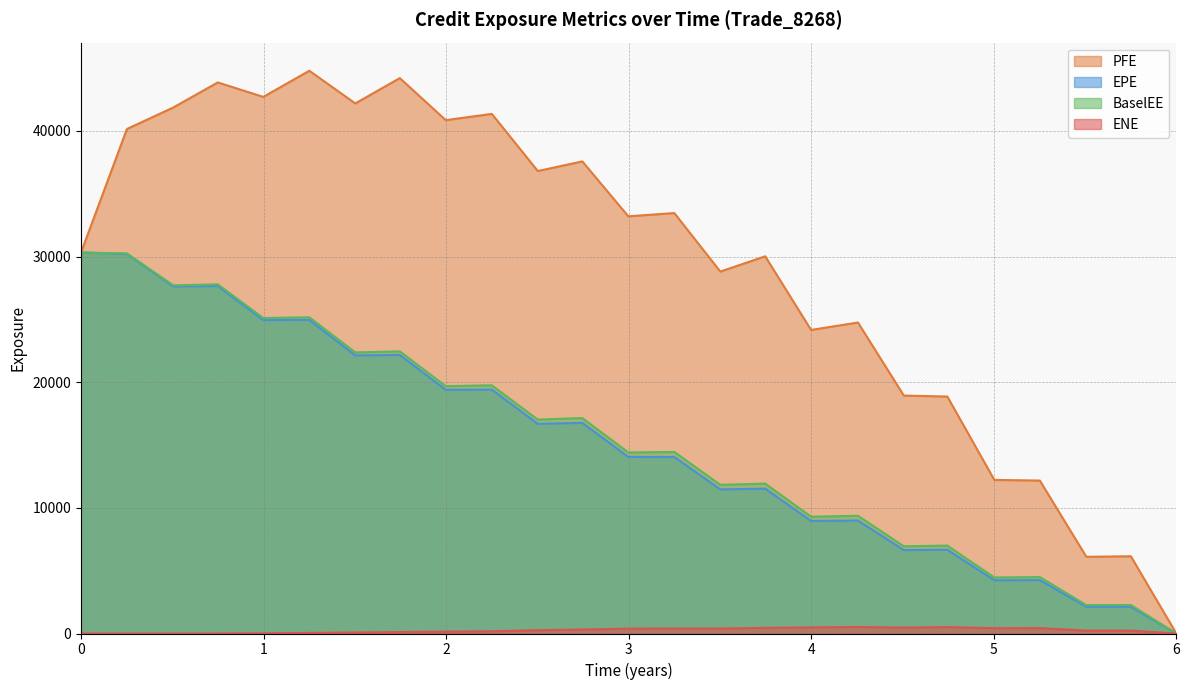

What is the spread (max minus min) of values at 1.74653?

44082.7